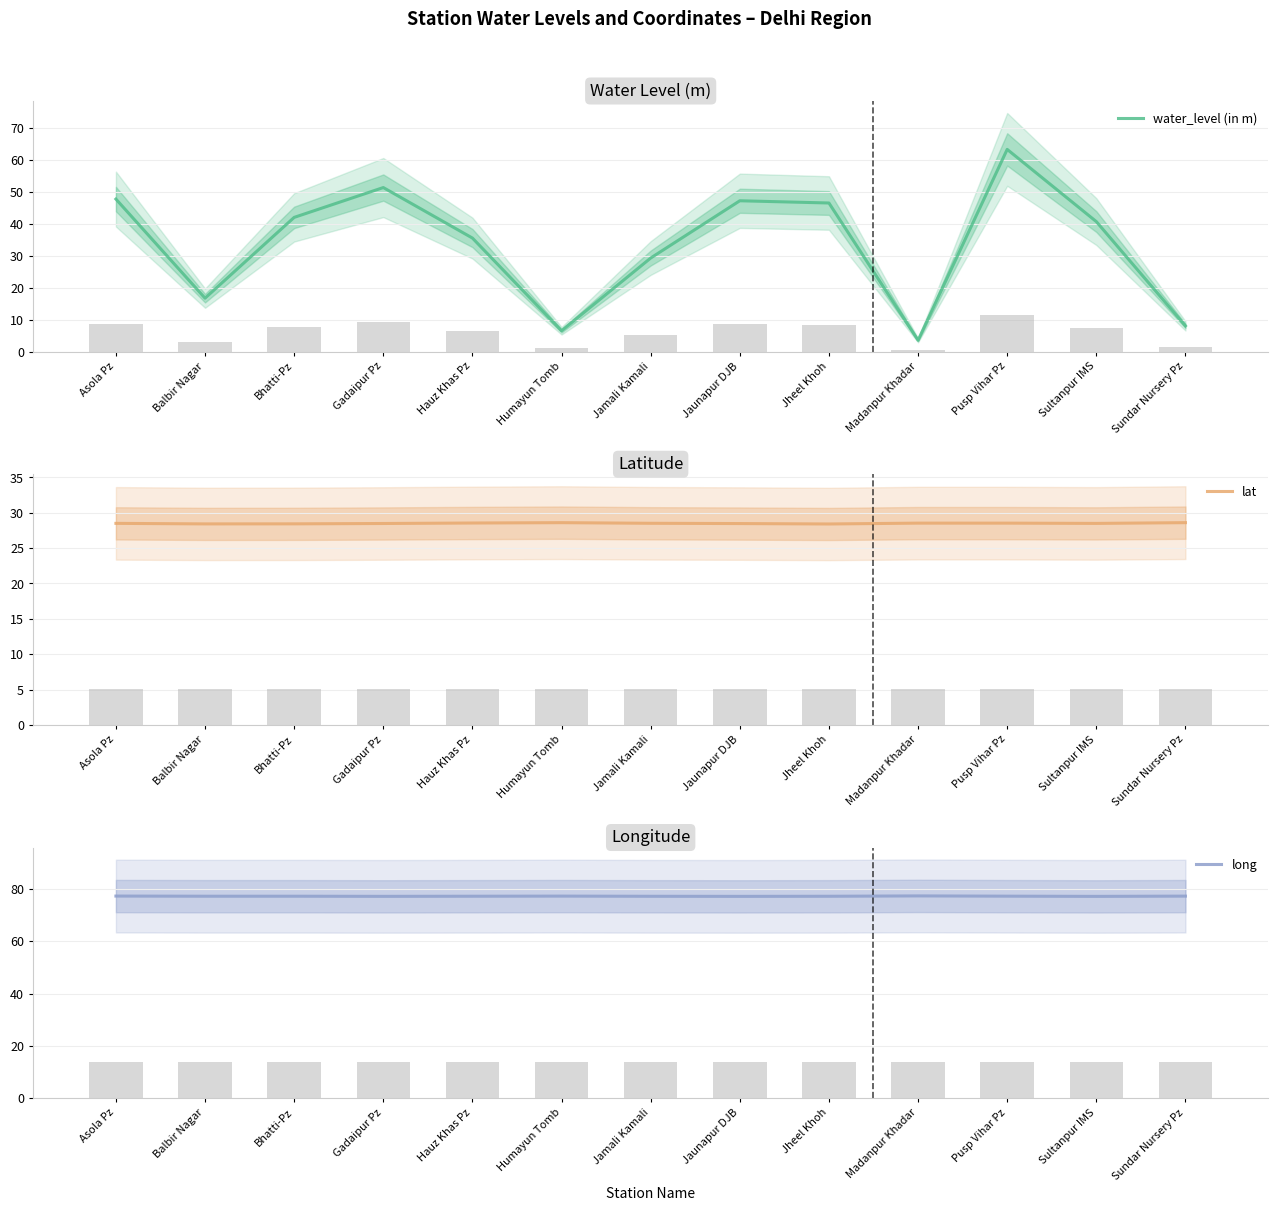

Reading left to right, list all the values displayed in this chart.

water_level (in m): Asola Pz=47.8	Balbir Nagar=16.8	Bhatti-Pz=42.1	Gadaipur Pz=51.4	Hauz Khas Pz=35.6	Humayun Tomb=6.5	Jamali Kamali=29.3	Jaunapur DJB=47.3	Jheel Khoh=46.6	Madanpur Khadar=3.6	Pusp Vihar Pz=63.4	Sultanpur IMS=40.8	Sundar Nursery Pz=8.1
lat: Asola Pz=28.5	Balbir Nagar=28.4	Bhatti-Pz=28.4	Gadaipur Pz=28.5	Hauz Khas Pz=28.5	Humayun Tomb=28.6	Jamali Kamali=28.5	Jaunapur DJB=28.5	Jheel Khoh=28.4	Madanpur Khadar=28.5	Pusp Vihar Pz=28.5	Sultanpur IMS=28.5	Sundar Nursery Pz=28.6
long: Asola Pz=77.3	Balbir Nagar=77.2	Bhatti-Pz=77.2	Gadaipur Pz=77.2	Hauz Khas Pz=77.2	Humayun Tomb=77.3	Jamali Kamali=77.2	Jaunapur DJB=77.2	Jheel Khoh=77.2	Madanpur Khadar=77.3	Pusp Vihar Pz=77.2	Sultanpur IMS=77.1	Sundar Nursery Pz=77.2